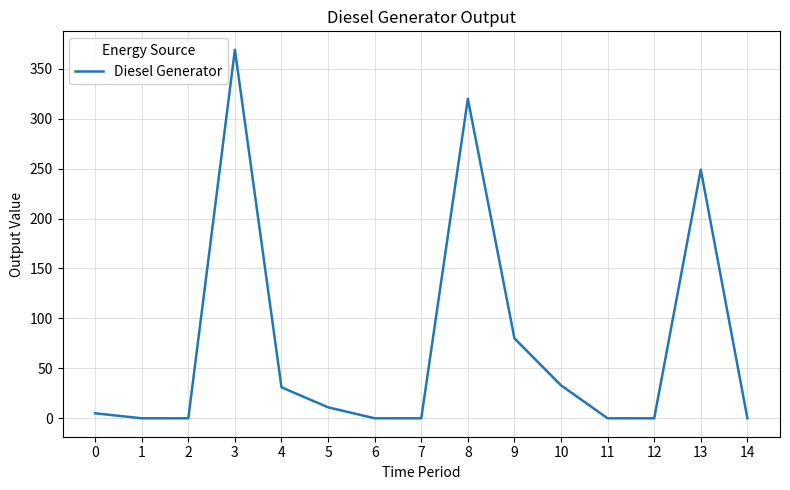

True or false: there are more than 0 points higher than both neighbors.

True